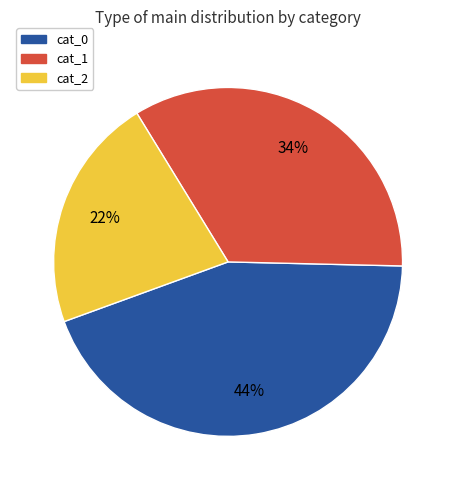

To the nearest percent, what percentage of the pie is cat_2?

22%